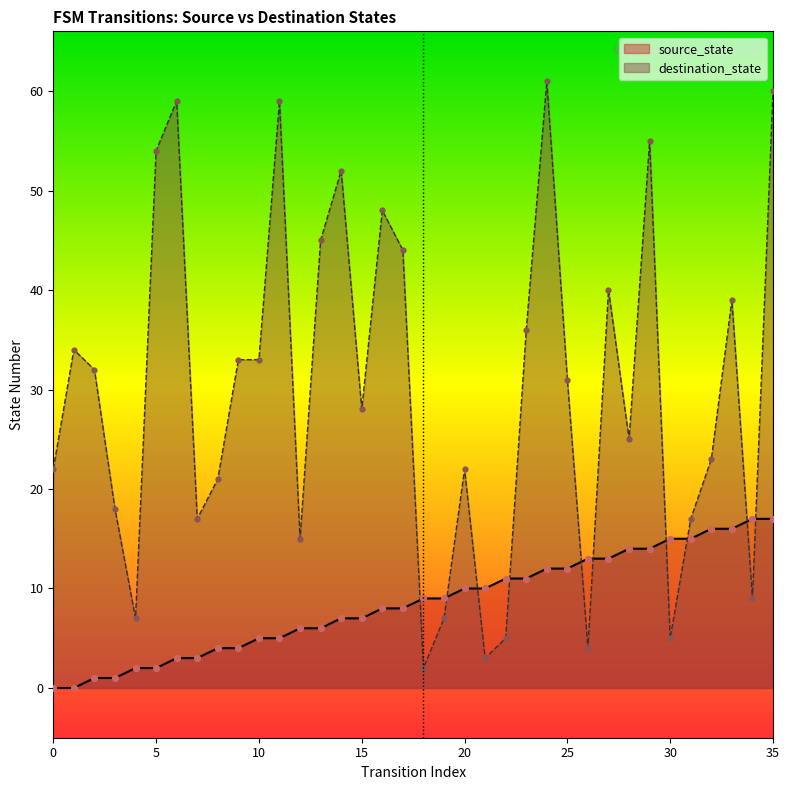

What is the total value across all series at 27?

53